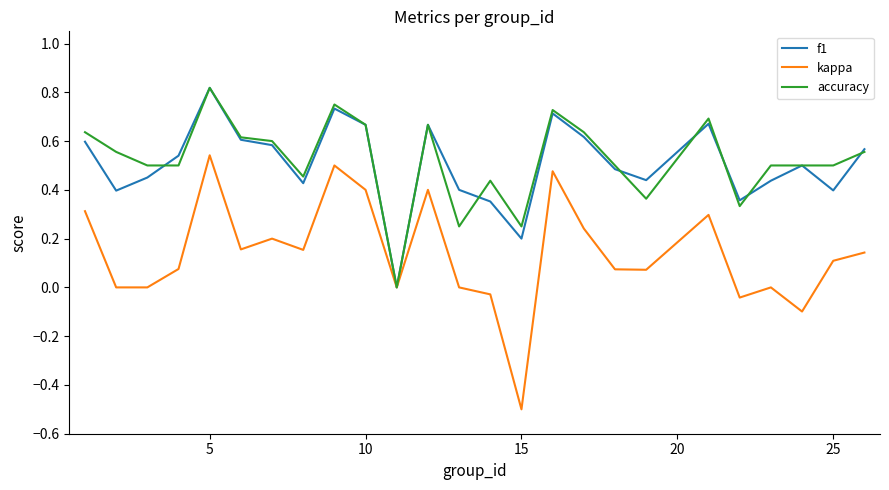

What is the smallest value displayed?

-0.5